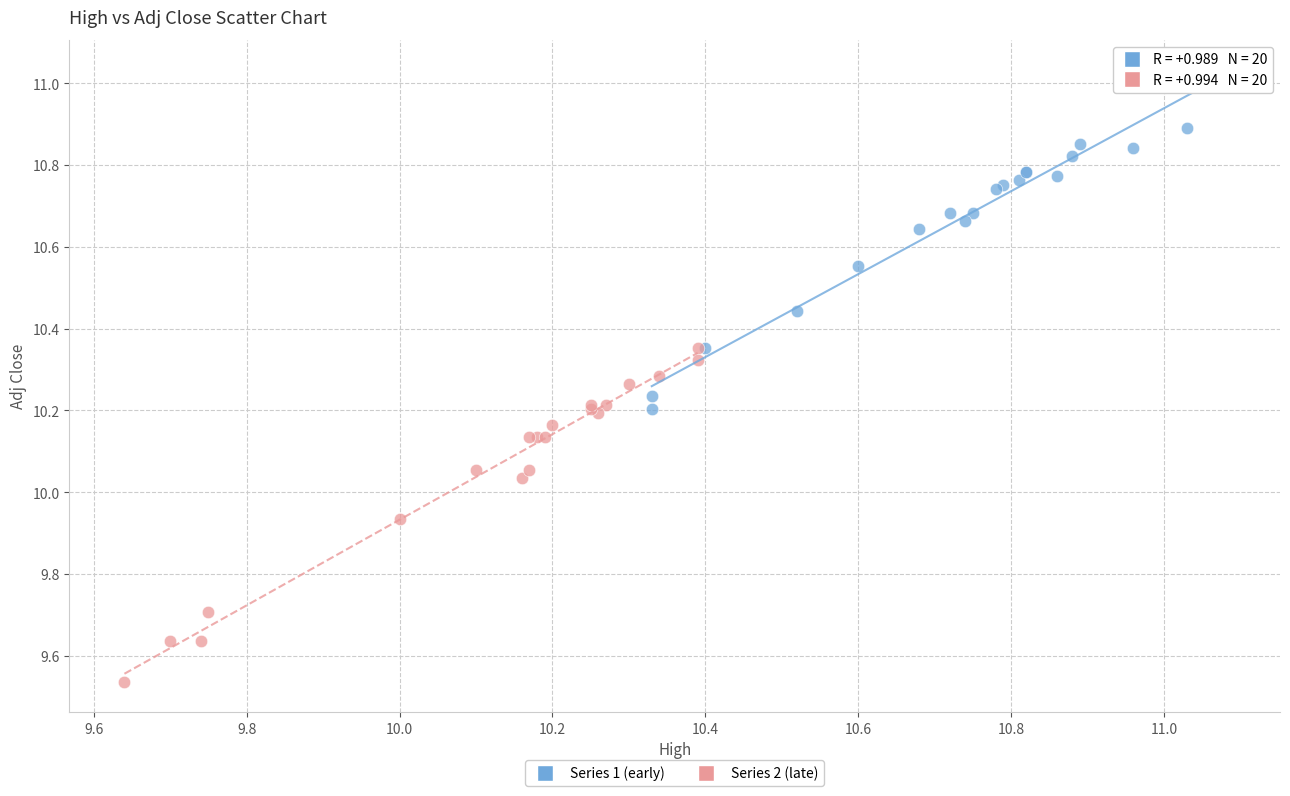

Which series contains the highest Y value?

Series 1 (early)